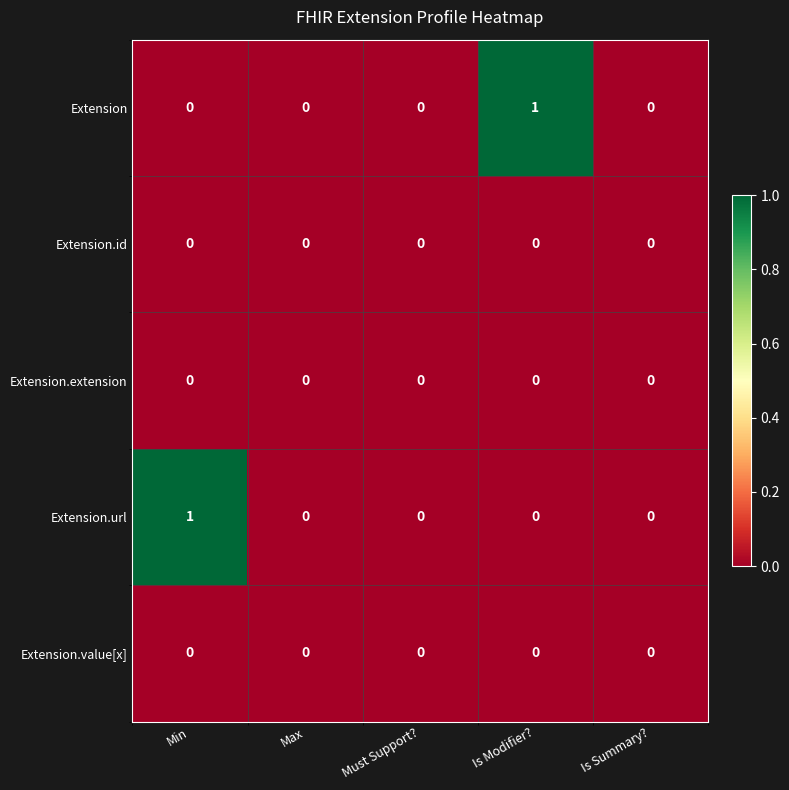

How many data points does each series have?

5